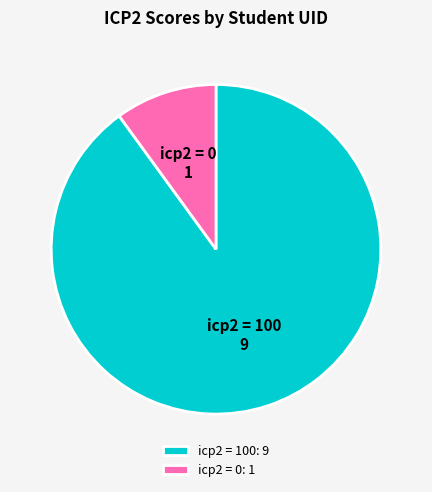

Combined, do icp2 = 0 and icp2 = 100 account for over 50%?

Yes